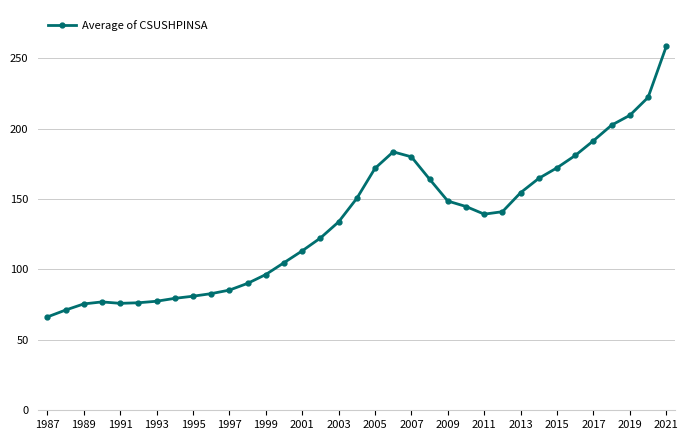

What is the minimum value shown in the chart?

66.3